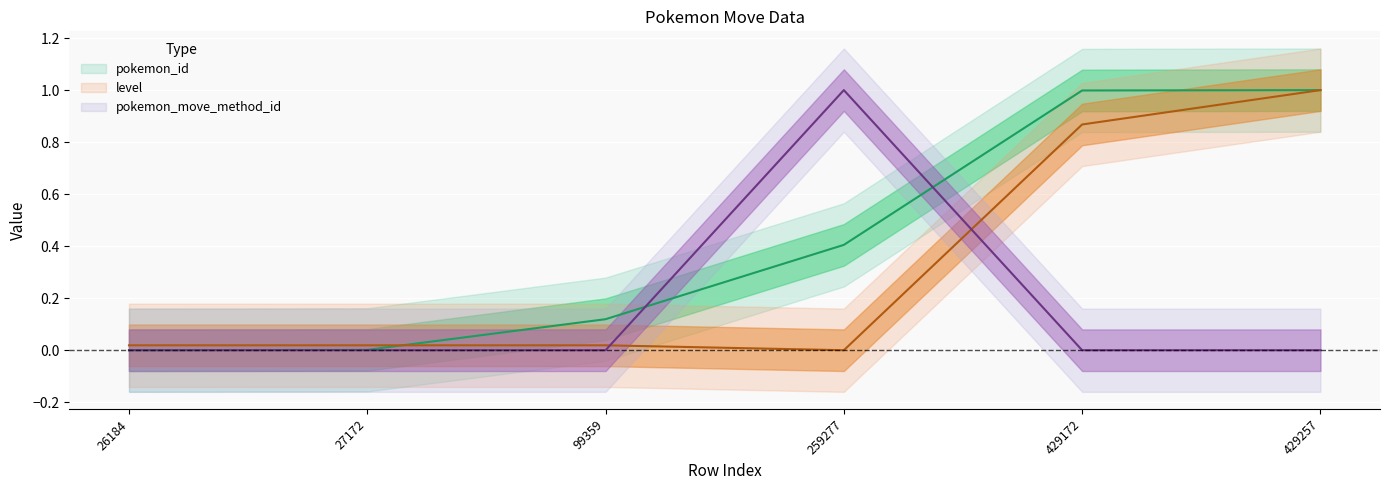

What is the total value across all series at 429172?

1.9